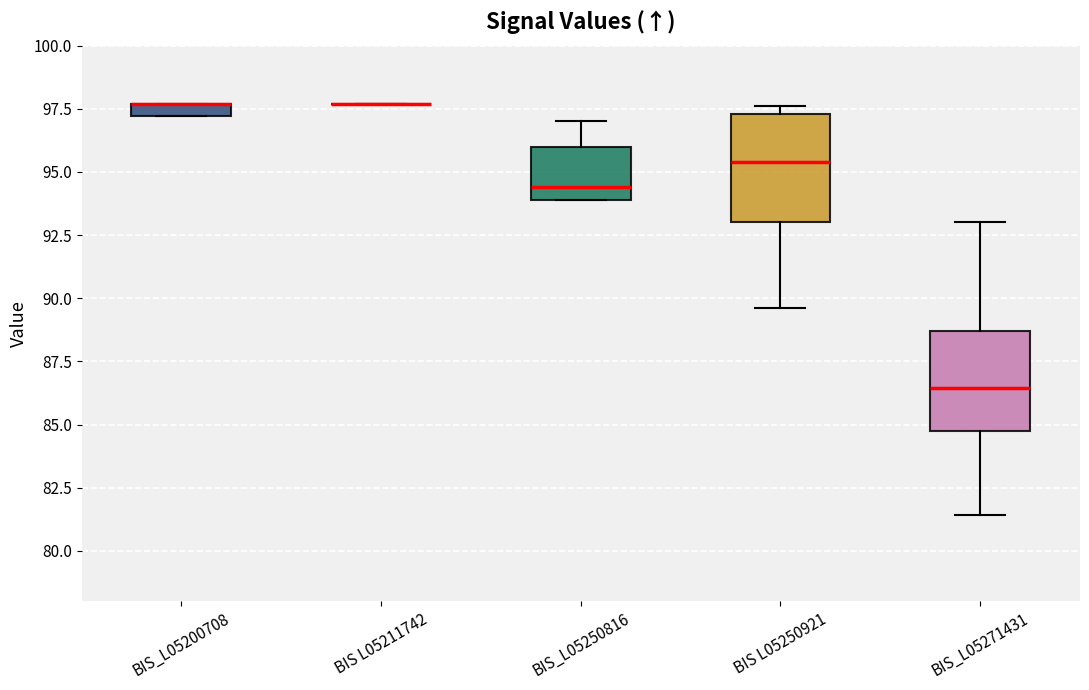

Where does the median line of the box for BIS L05250921 sit on the y-axis? The values are not printed on the chart, so give them approximately, as read against the axis.

95.5